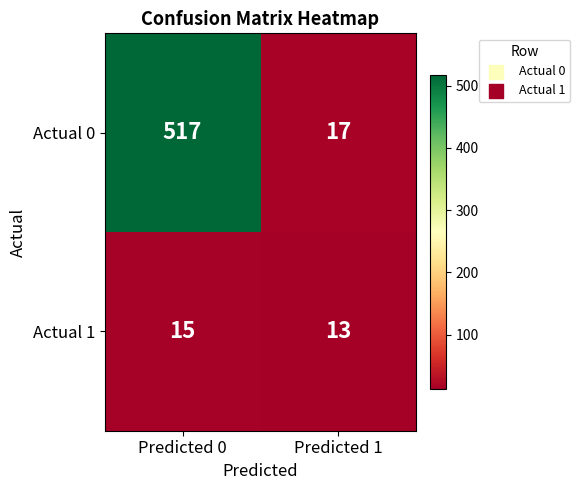

Which series has the widest spread of values?

Actual 0